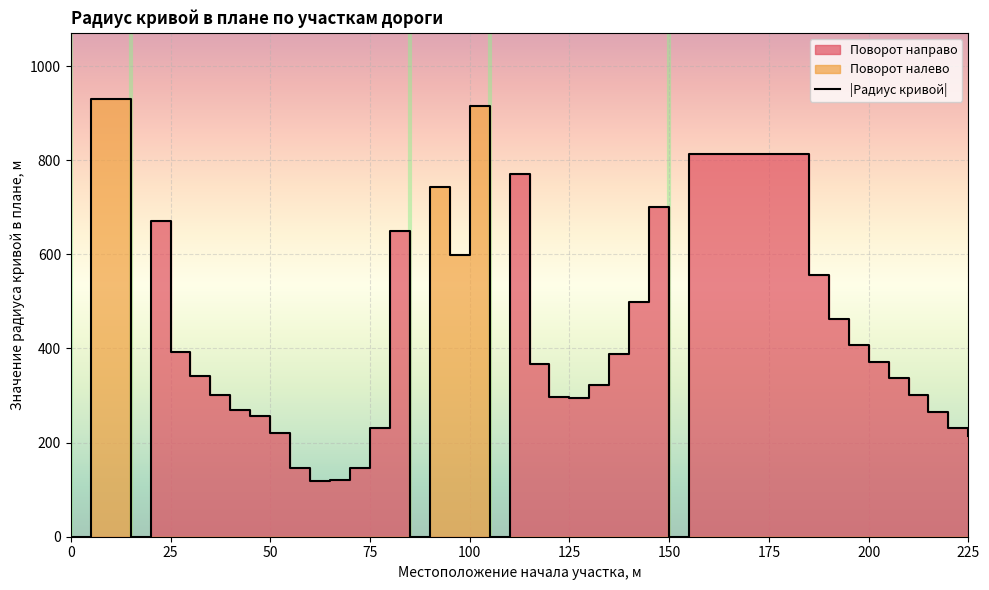

The value of |Радиус кривой| at 200 is 643. True or false?

False